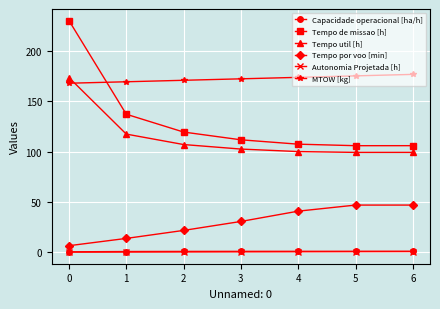

Is it true that MTOW [kg] equals 262.5 at 6?

False